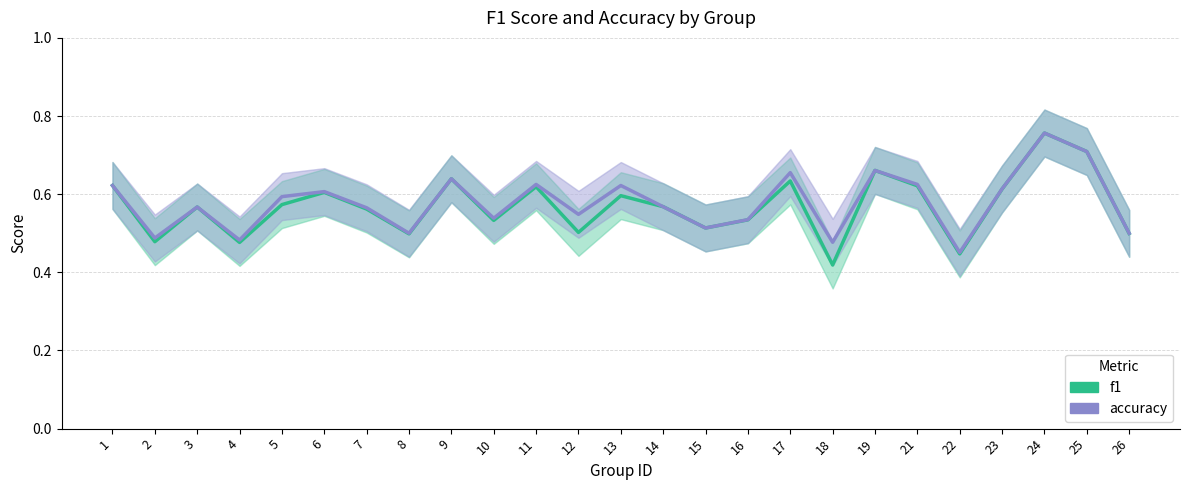

The value of f1 at 23 is 0.3. True or false?

False